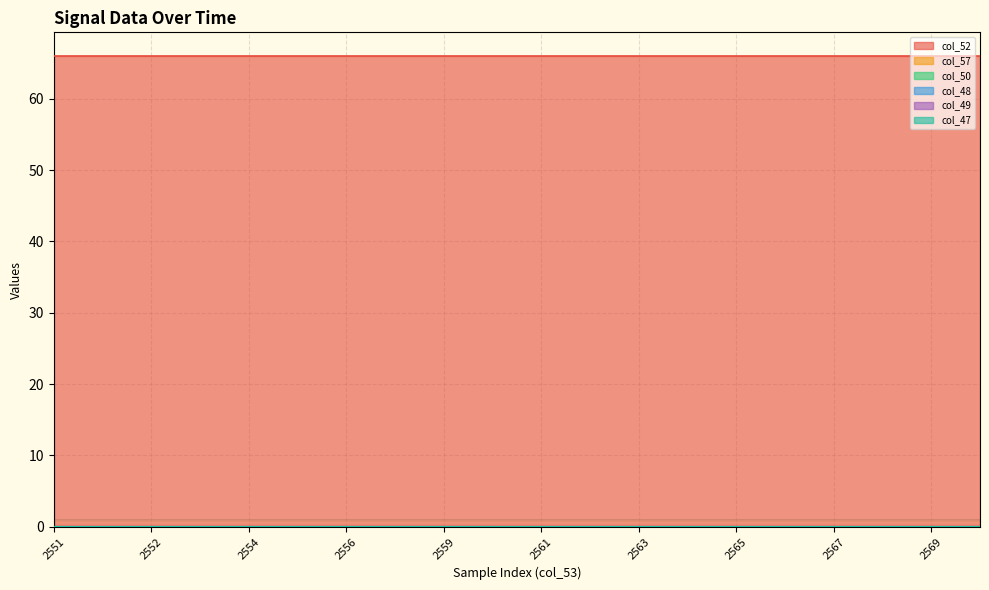

True or false: col_47 and col_48 cross at least once.

False